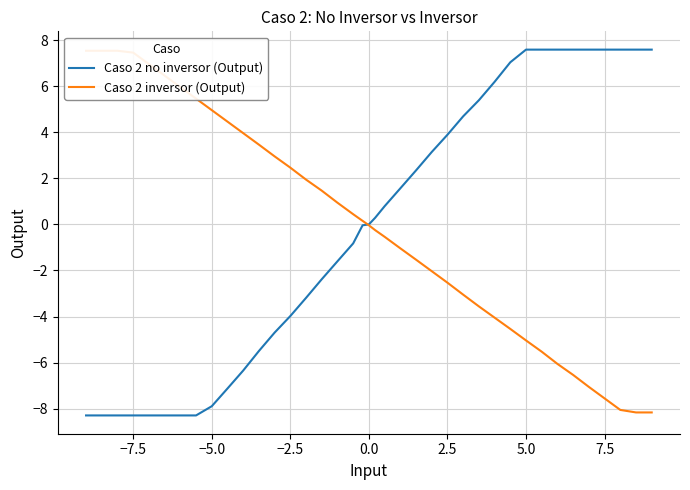

Is it true that Caso 2 no inversor (Output) equals -8.3 at −7.5?

True